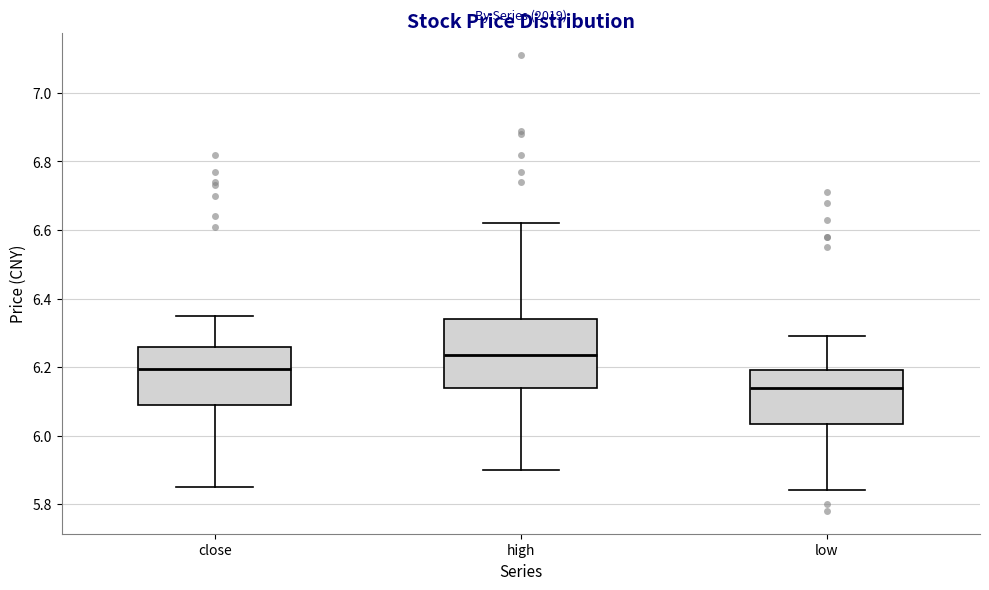

Where does the lower whisker of the box for high end on the y-axis? The values are not printed on the chart, so give them approximately, as read against the axis.

5.90